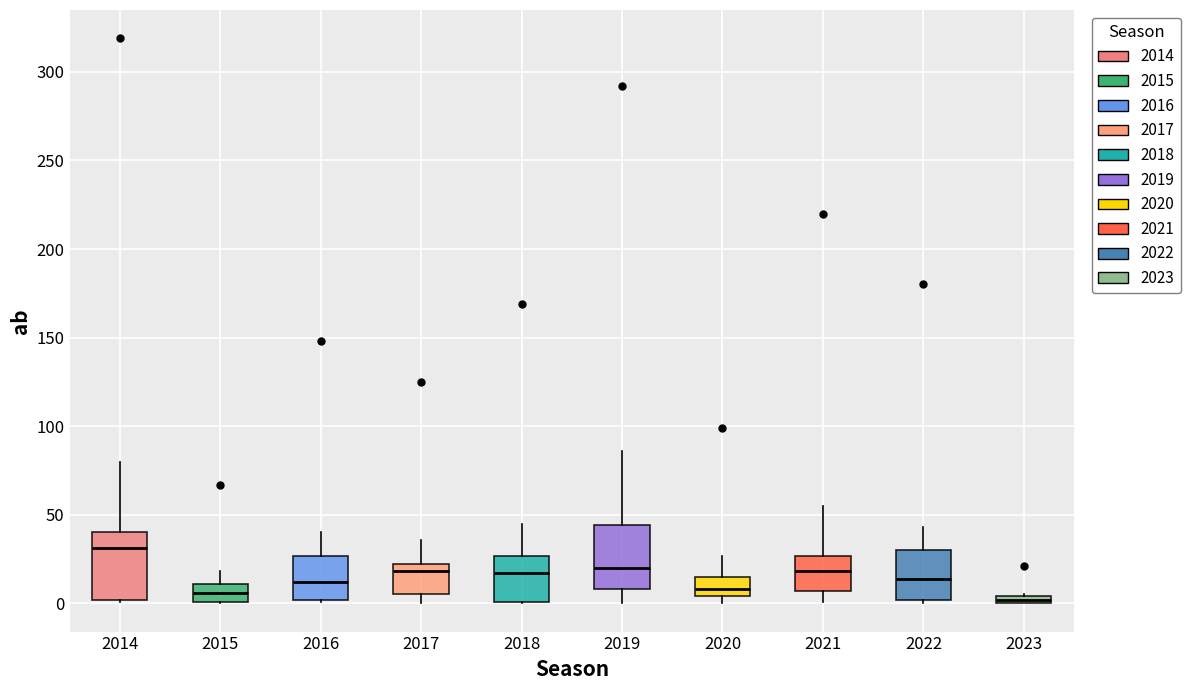

Which box has the highest median line?

2014